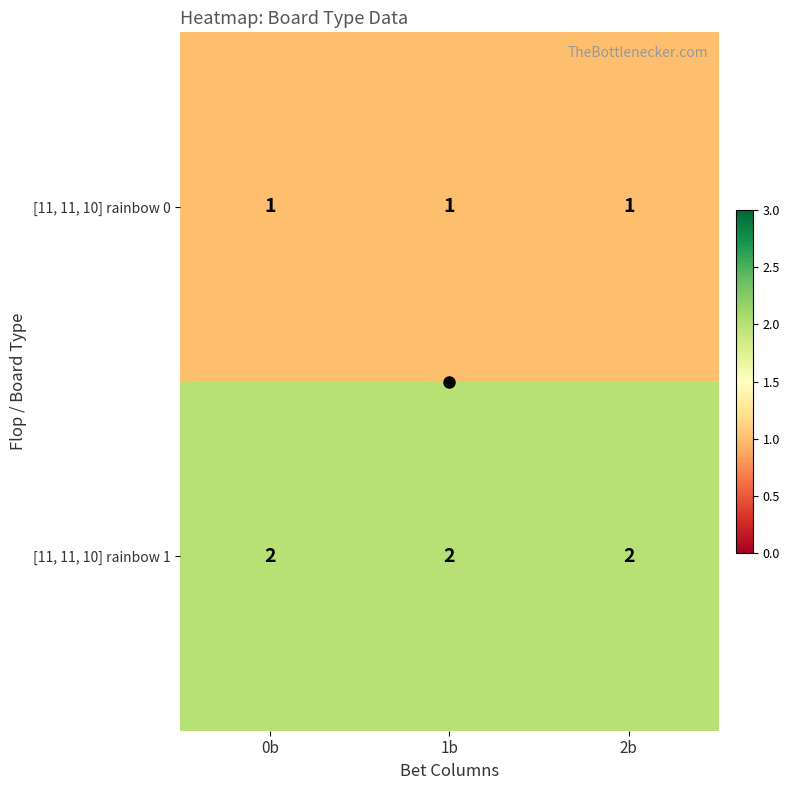

At how many categories does at least one series exceed 1?

3